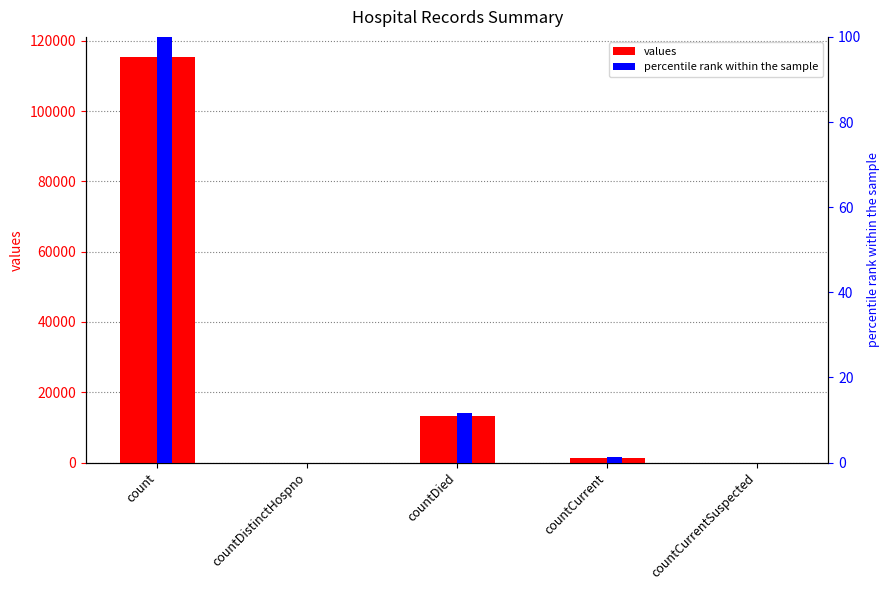

What is the average value of the values series?

26021.0